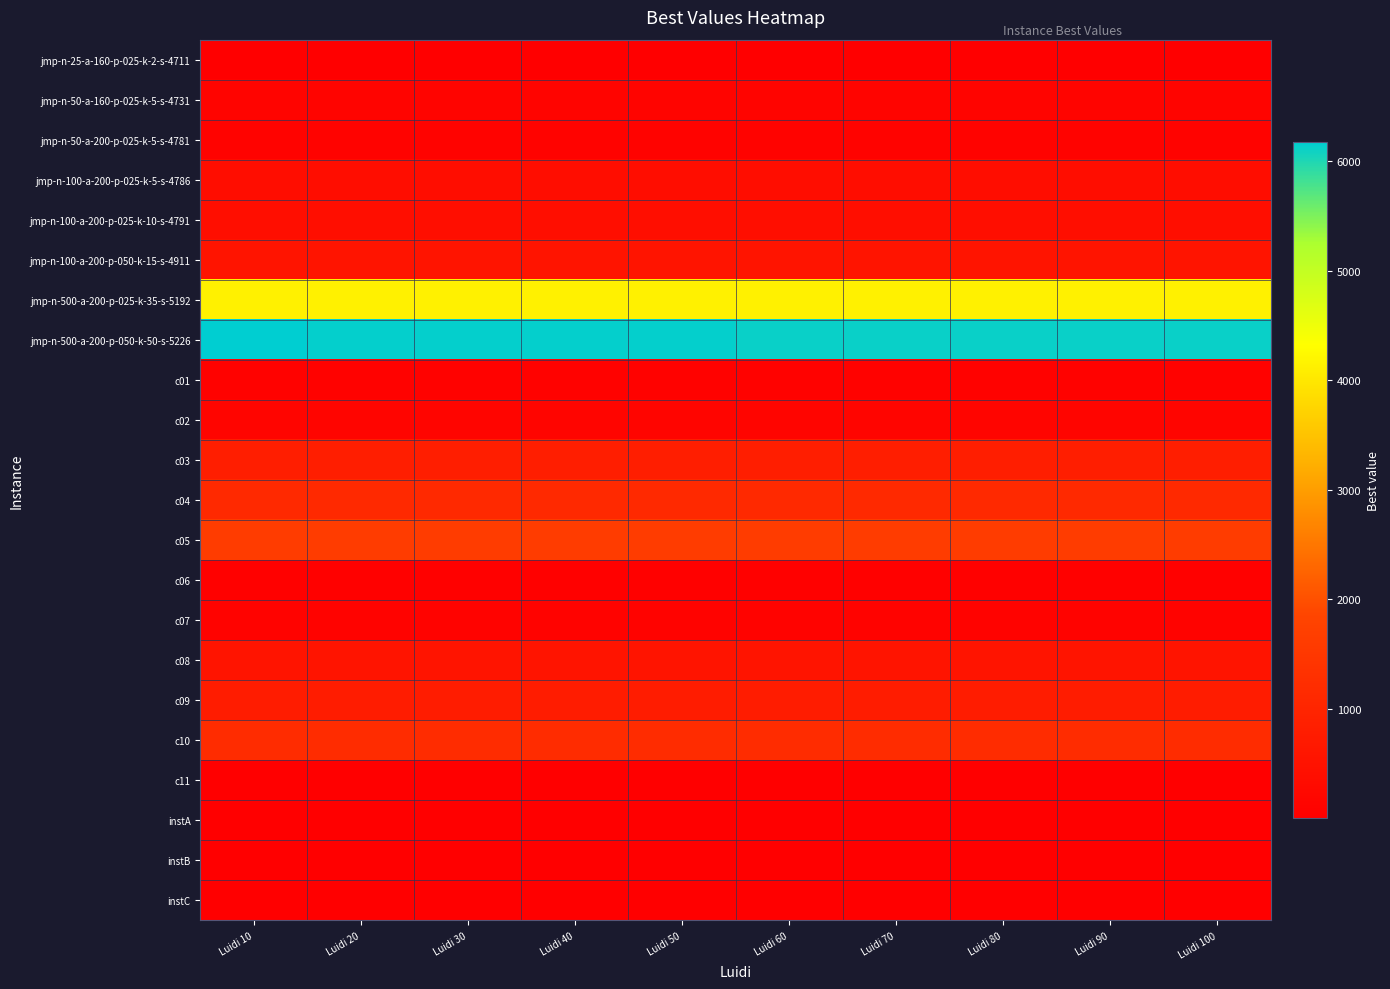

How many data points does each series have?

10